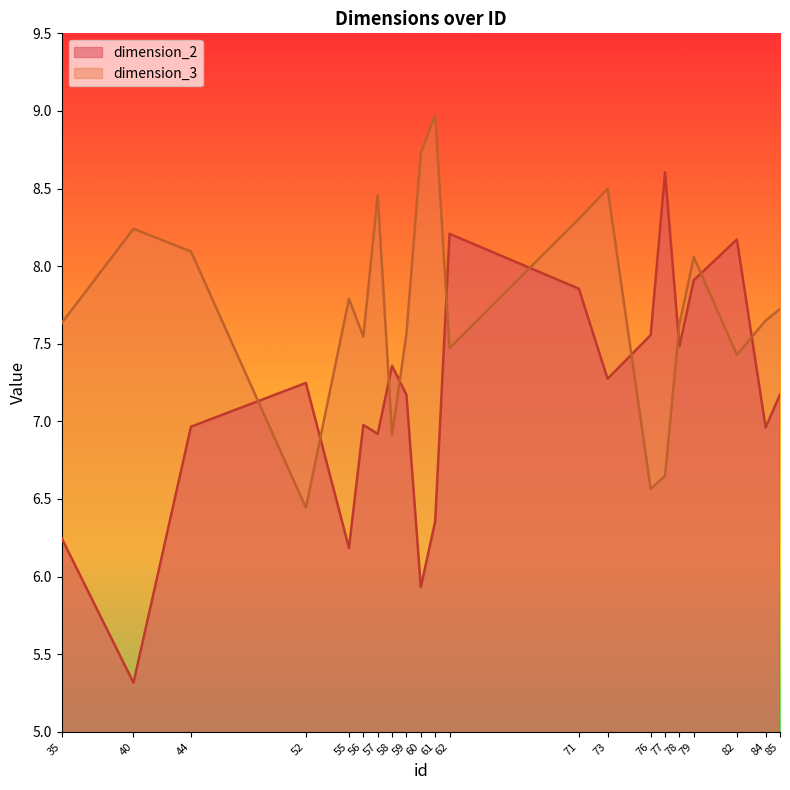

Which label corresponds to the largest value in the chart?

61